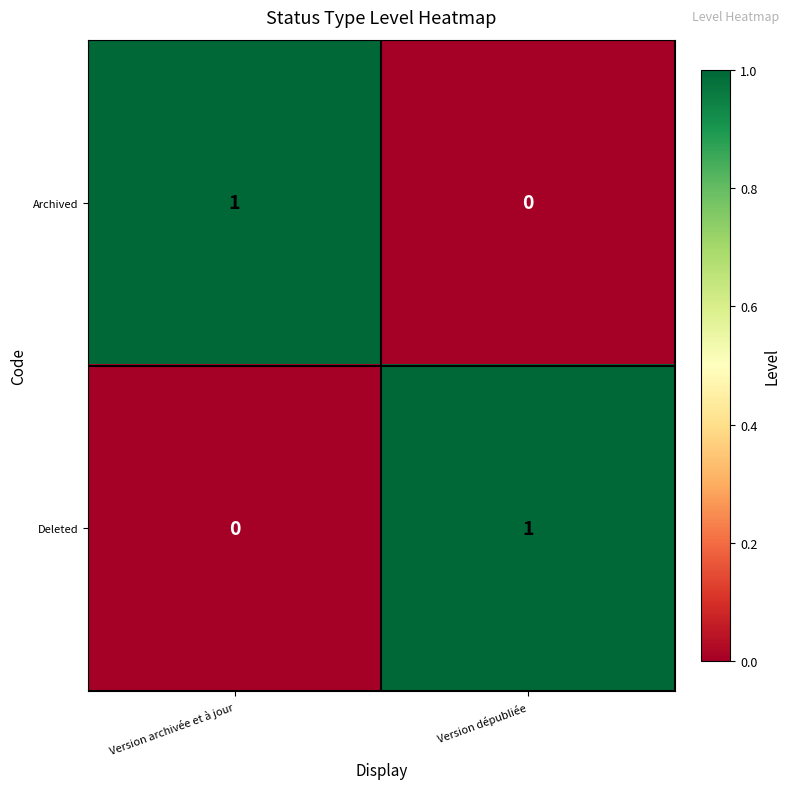

How many categories are shown in the chart?

2